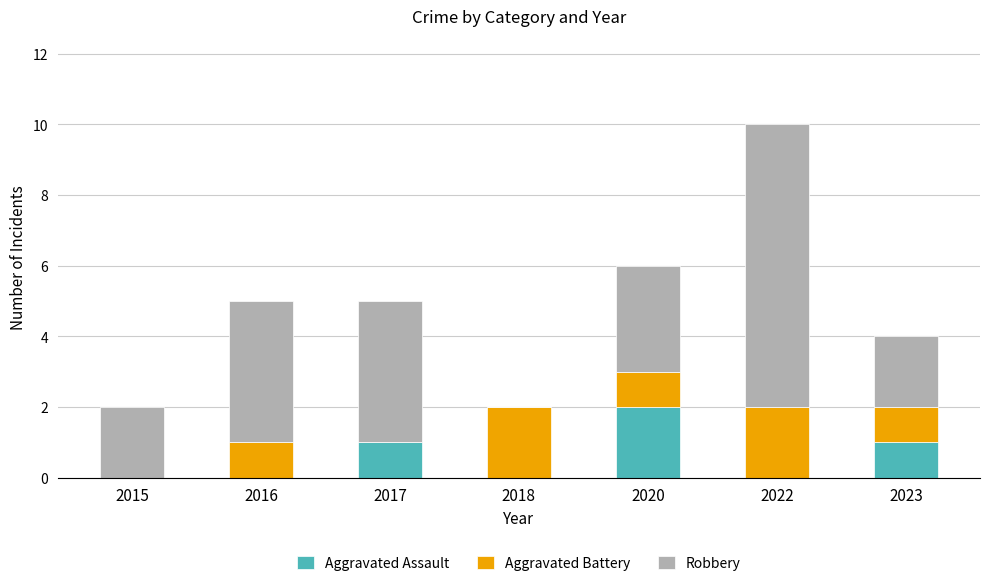

What is the average value of the Aggravated Assault series?

1